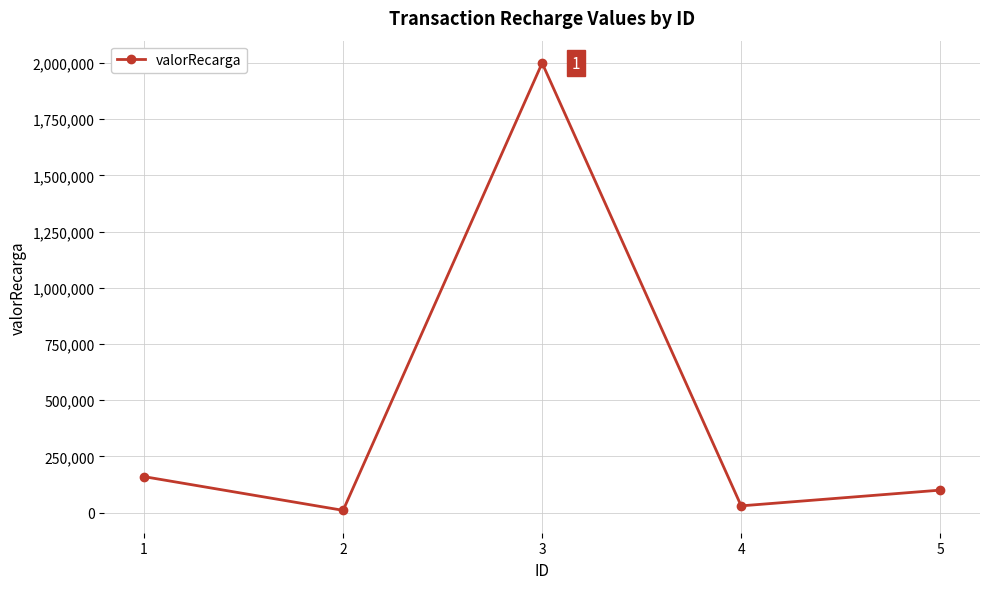

Is it true that the value at 4 is 30000?

True